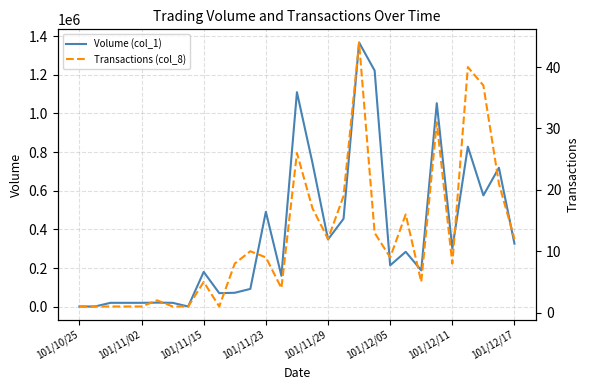

What is the value of the Volume (col_1) point at the 6th from the left?

21000